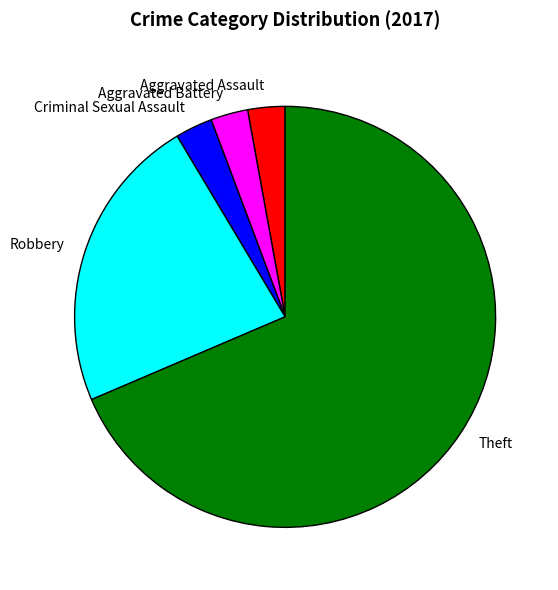

Is there any slice that represents more than half of the pie?

Yes